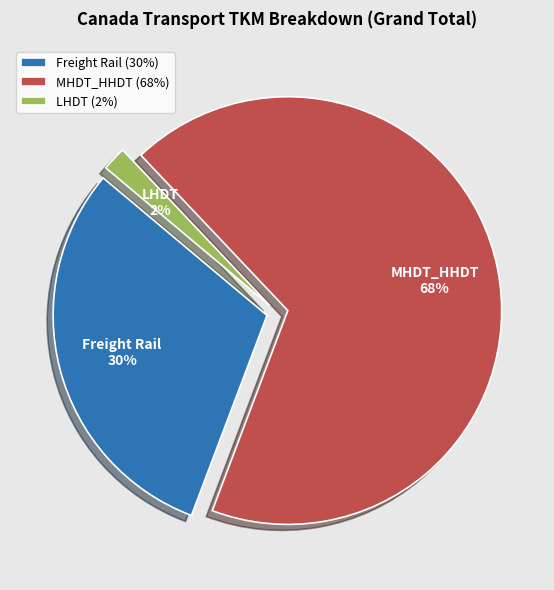

Which category has the smallest portion of the pie?

LHDT